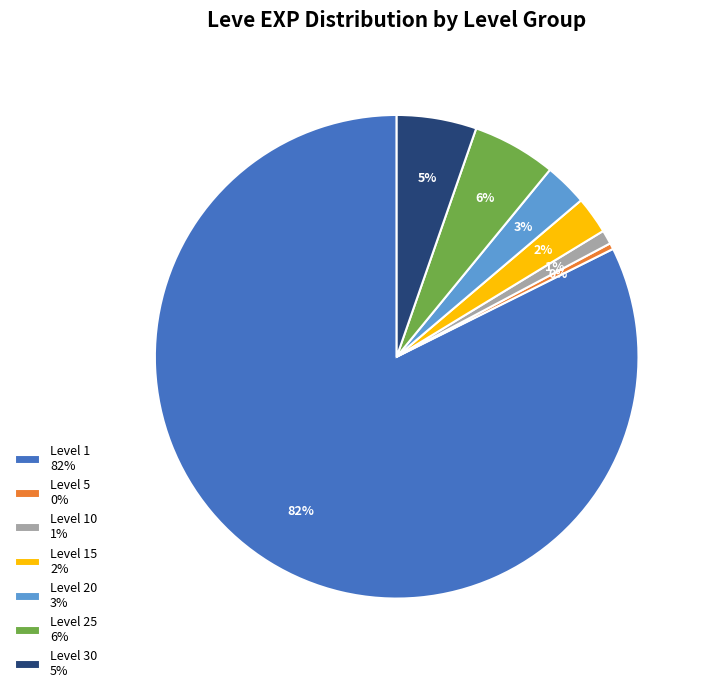

What percentage is the Level 25 6% slice, to the nearest percent?

6%